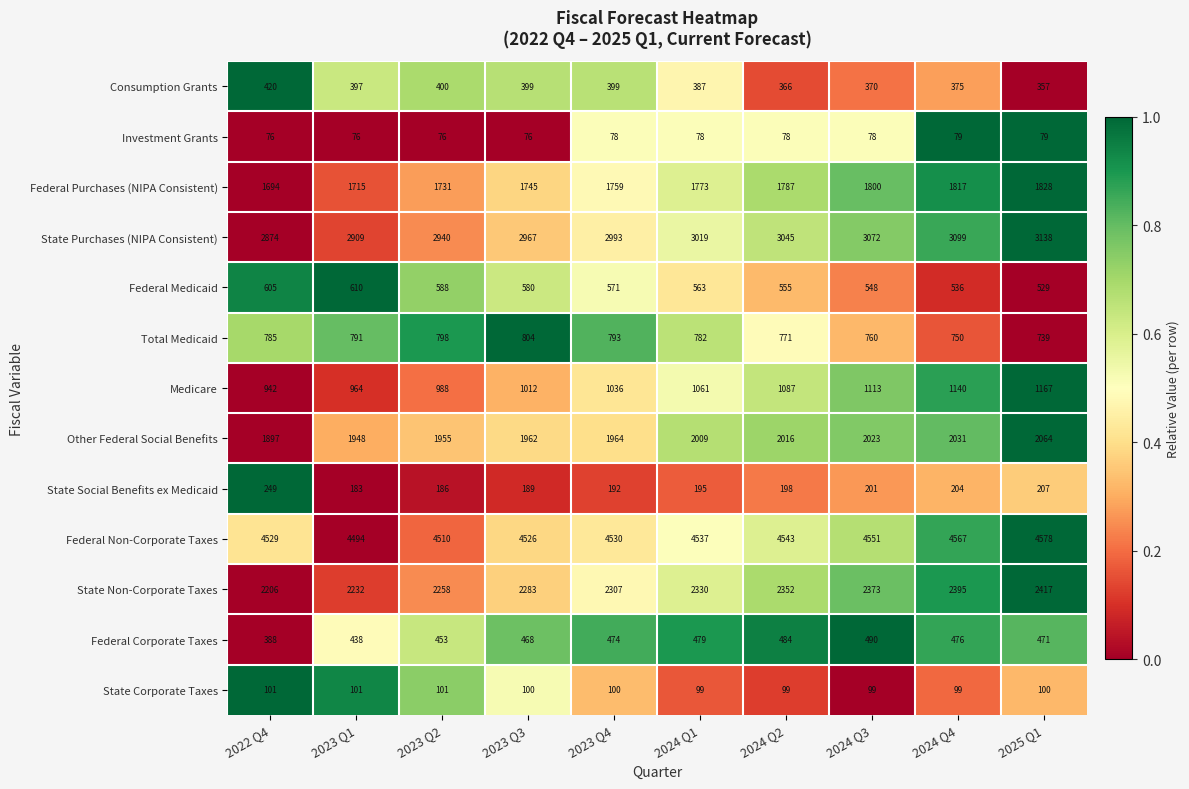

List the series in order of their peak value, lowest first.

Investment Grants, State Corporate Taxes, State Social Benefits ex Medicaid, Consumption Grants, Federal Corporate Taxes, Federal Medicaid, Total Medicaid, Medicare, Federal Purchases (NIPA Consistent), Other Federal Social Benefits, State Non-Corporate Taxes, State Purchases (NIPA Consistent), Federal Non-Corporate Taxes